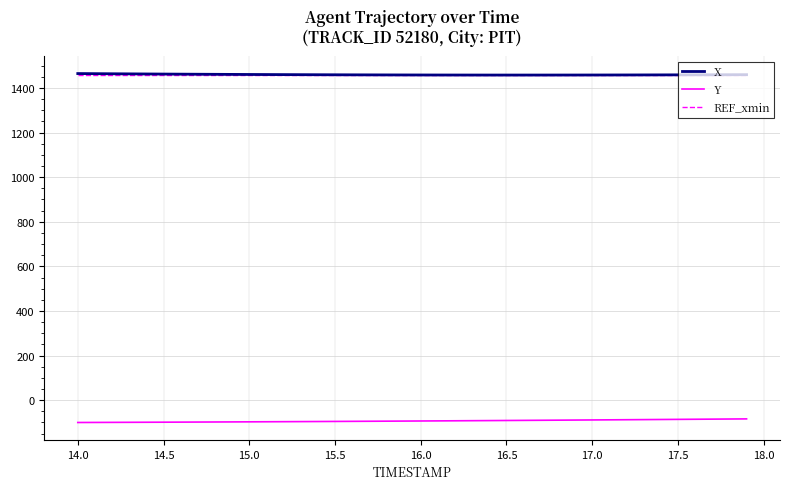

True or false: Y and X intersect in this chart.

False